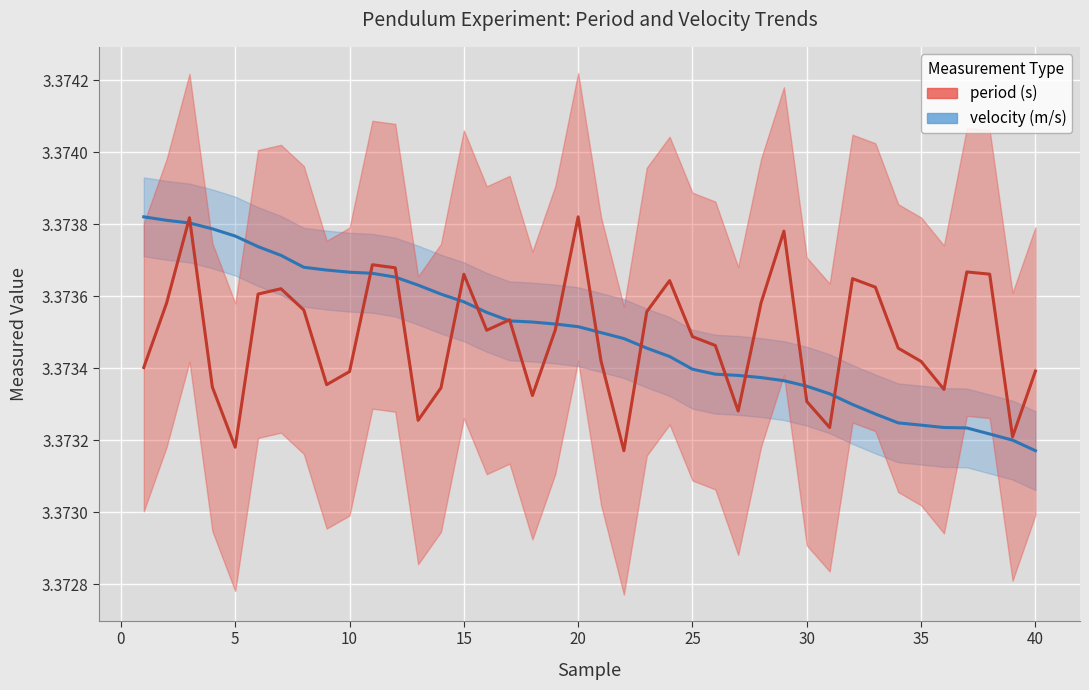

What are all the series names shown in the legend?

velocity (m/s), period (s)